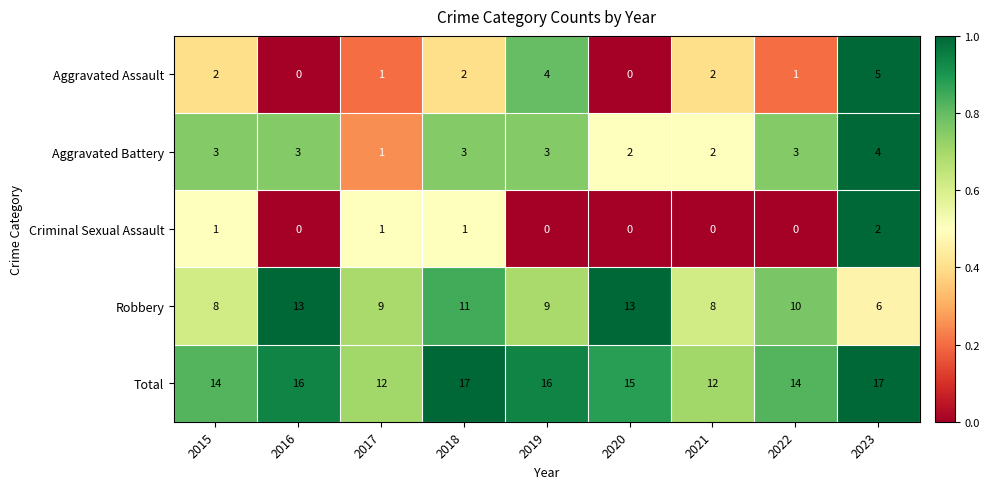

True or false: Robbery has a value of 8 at 2021.

True